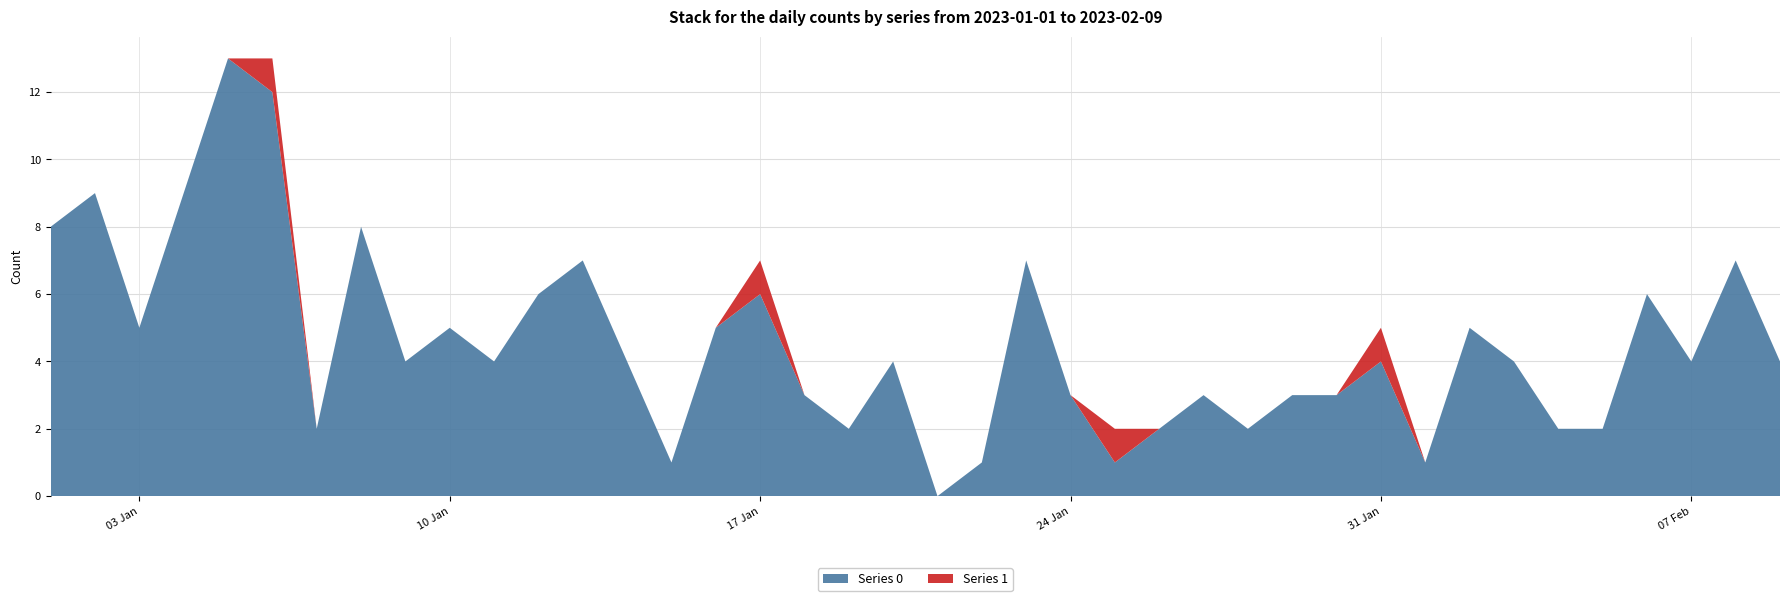

Reading left to right, list all the values displayed in this chart.

Series 0: 8	9	5	9	13	12	2	8	4	5	4	6	7	4	1	5	6	3	2	4	0	1	7	3	1	2	3	2	3	3	4	1	5	4	2	2	6	4	7	4
Series 1: 0	0	0	0	0	1	0	0	0	0	0	0	0	0	0	0	1	0	0	0	0	0	0	0	1	0	0	0	0	0	1	0	0	0	0	0	0	0	0	0